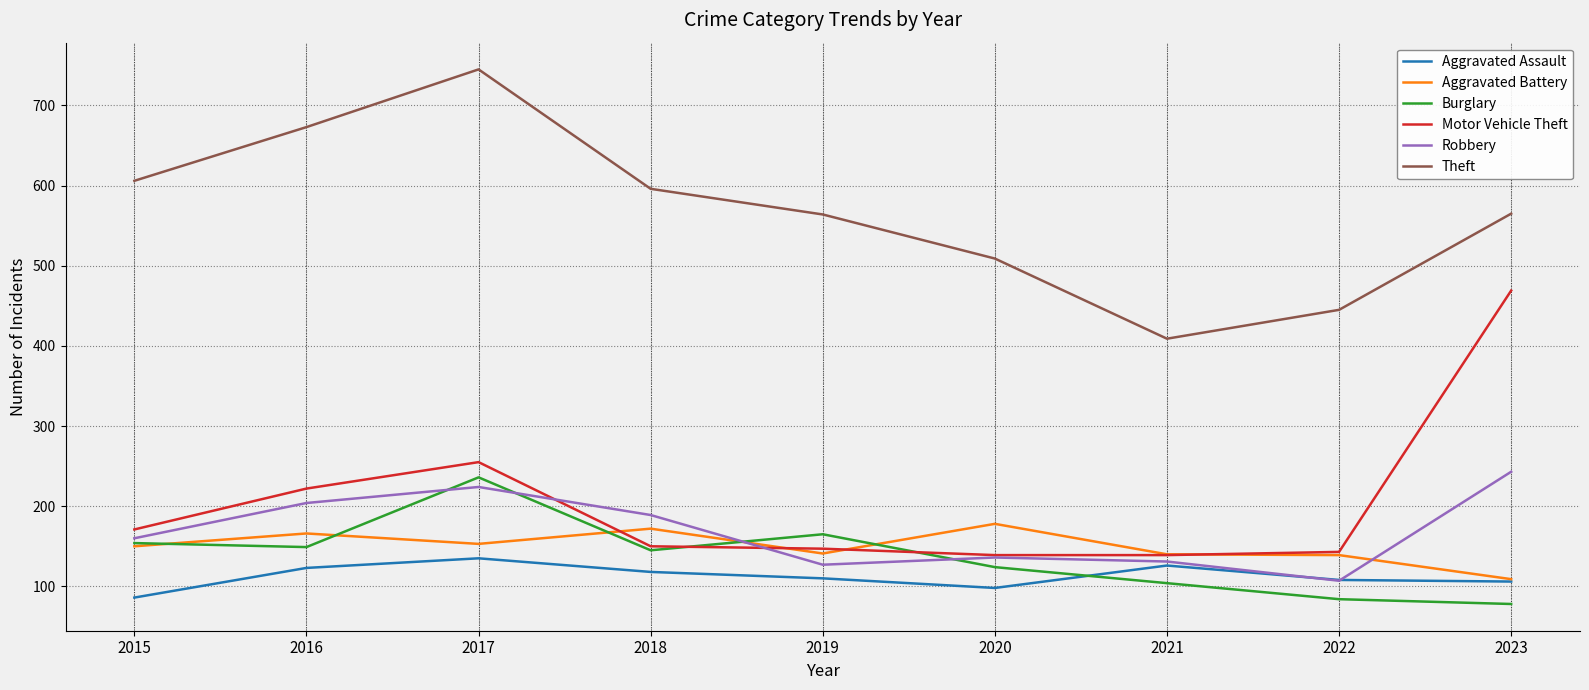

At which category is the sum across all series the highest?

2017